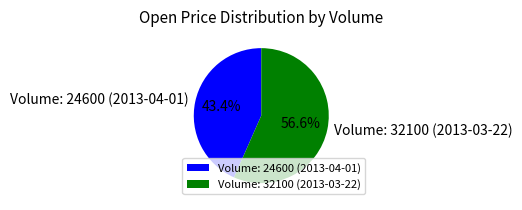

Approximately how many times larger is the value at Volume: 24600 (2013-04-01) compared to Volume: 32100 (2013-03-22)?

0.8